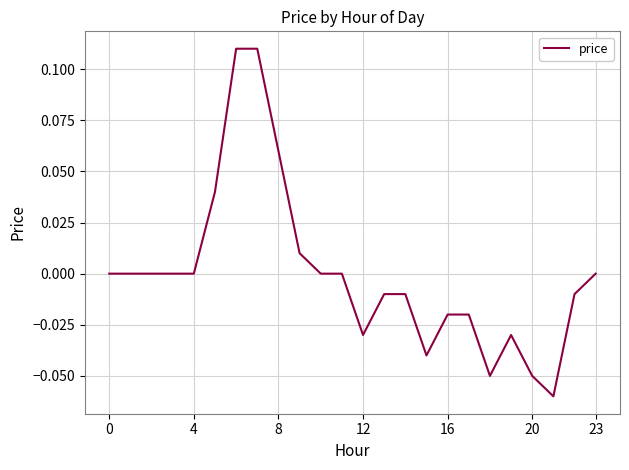

What is the smallest value displayed?

-0.1